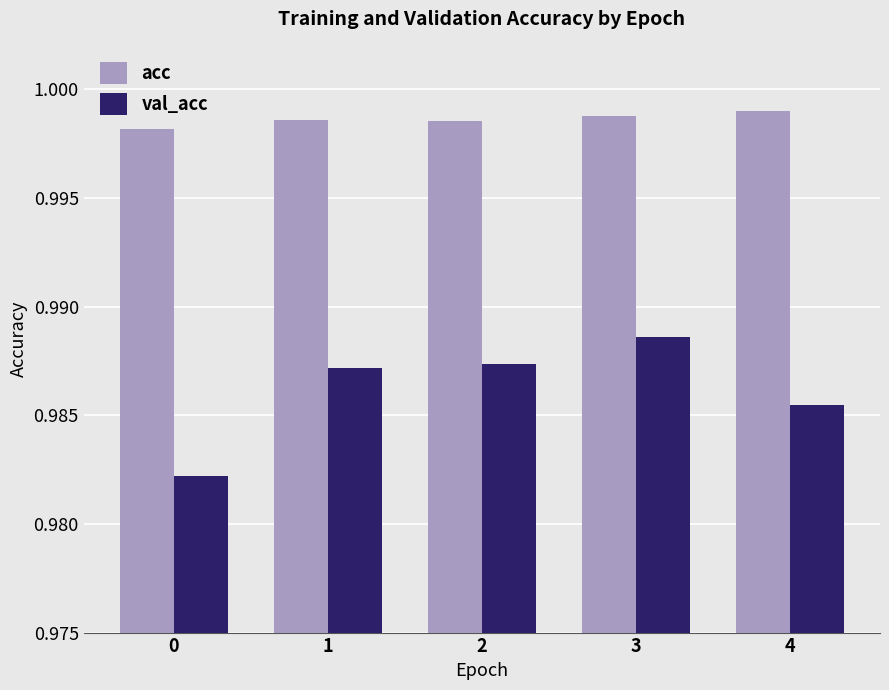

Is it true that val_acc equals 0.2 at 1?

False